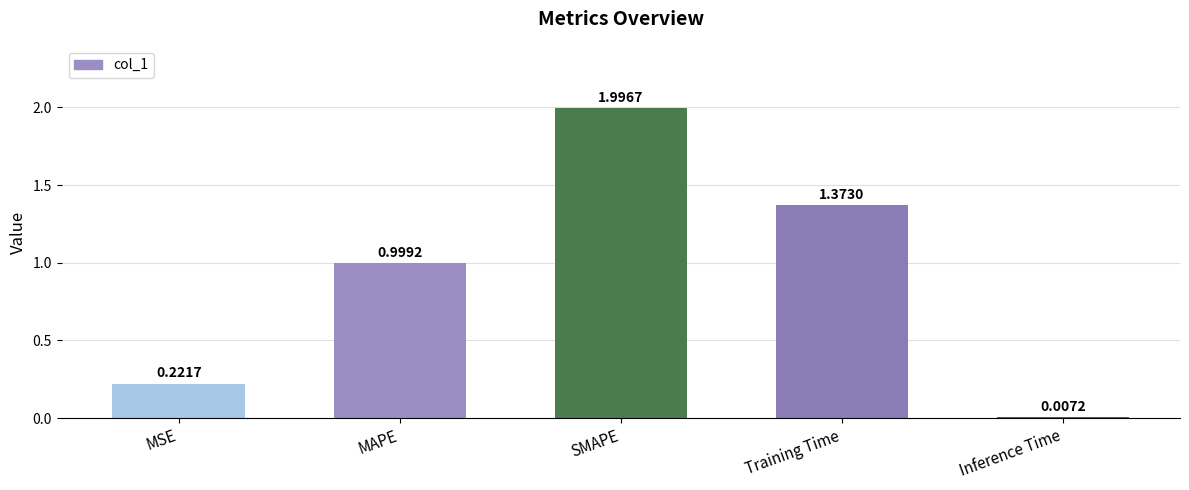

Where is the data nearest to the value 1?

MAPE